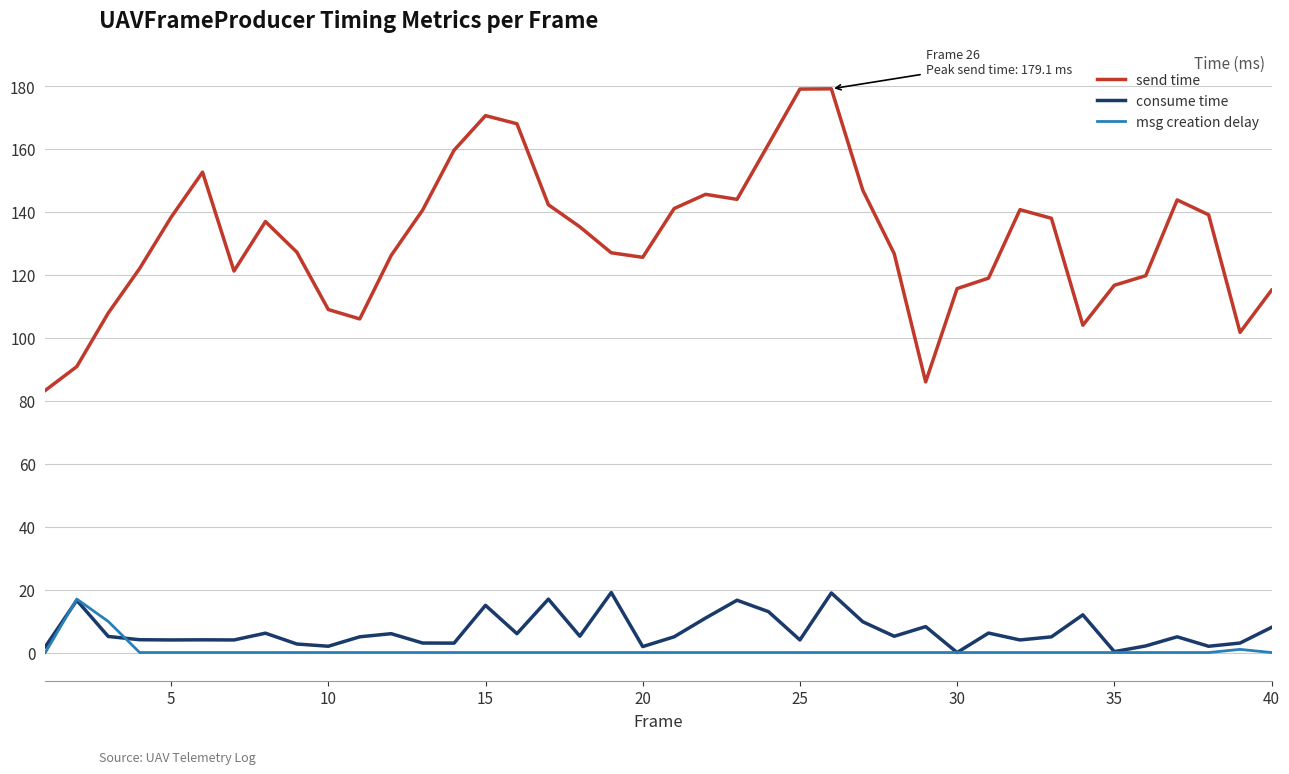

Which series has the largest range (max minus min)?

send time